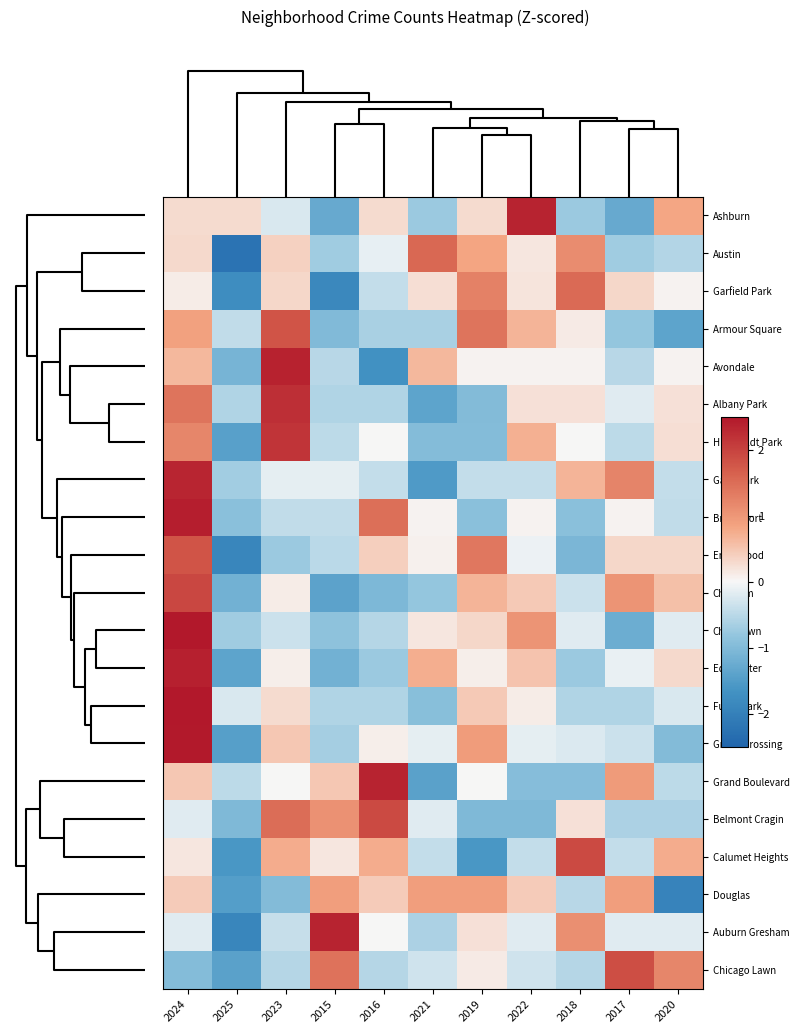

Reading left to right, what are all the values shown in this chart?

Ashburn: 2024=0.3	2025=0.3	2023=-0.2	2015=-1.3	2016=0.3	2021=-0.8	2019=0.3	2022=2.4	2018=-0.8	2017=-1.3	2020=0.8
Austin: 2024=0.3	2025=-2.2	2023=0.4	2015=-0.7	2016=-0.1	2021=1.6	2019=0.8	2022=0.2	2018=1.1	2017=-0.7	2020=-0.6
Garfield Park: 2024=0.1	2025=-1.8	2023=0.3	2015=-1.8	2016=-0.4	2021=0.3	2019=1.3	2022=0.2	2018=1.5	2017=0.3	2020=0.0
Armour Square: 2024=0.9	2025=-0.4	2023=1.8	2015=-1.0	2016=-0.6	2021=-0.6	2019=1.4	2022=0.7	2018=0.1	2017=-0.8	2020=-1.4
Avondale: 2024=0.6	2025=-1.1	2023=2.4	2015=-0.5	2016=-1.7	2021=0.6	2019=0.1	2022=0.1	2018=0.1	2017=-0.5	2020=0.1
Albany Park: 2024=1.4	2025=-0.6	2023=2.2	2015=-0.6	2016=-0.6	2021=-1.4	2019=-1.0	2022=0.2	2018=0.2	2017=-0.2	2020=0.2
Humboldt Park: 2024=1.2	2025=-1.4	2023=2.2	2015=-0.5	2016=0.0	2021=-1.0	2019=-1.0	2022=0.7	2018=0.0	2017=-0.5	2020=0.2
Gage Park: 2024=2.3	2025=-0.7	2023=-0.2	2015=-0.2	2016=-0.4	2021=-1.5	2019=-0.4	2022=-0.4	2018=0.7	2017=1.2	2020=-0.4
Bridgeport: 2024=2.4	2025=-0.9	2023=-0.4	2015=-0.4	2016=1.5	2021=0.0	2019=-0.9	2022=0.0	2018=-0.9	2017=0.0	2020=-0.4
Englewood: 2024=1.8	2025=-1.9	2023=-0.7	2015=-0.5	2016=0.4	2021=0.1	2019=1.4	2022=-0.1	2018=-1.1	2017=0.3	2020=0.3
Chatham: 2024=1.9	2025=-1.2	2023=0.1	2015=-1.4	2016=-1.0	2021=-0.8	2019=0.7	2022=0.4	2018=-0.4	2017=1.0	2020=0.6
Chinatown: 2024=2.6	2025=-0.7	2023=-0.4	2015=-0.9	2016=-0.5	2021=0.2	2019=0.3	2022=1.0	2018=-0.2	2017=-1.2	2020=-0.2
Edgewater: 2024=2.4	2025=-1.4	2023=0.1	2015=-1.2	2016=-0.7	2021=0.7	2019=0.1	2022=0.5	2018=-0.7	2017=-0.1	2020=0.3
Fuller Park: 2024=2.9	2025=-0.2	2023=0.3	2015=-0.6	2016=-0.6	2021=-0.9	2019=0.5	2022=0.1	2018=-0.6	2017=-0.6	2020=-0.2
Grand Crossing: 2024=2.5	2025=-1.4	2023=0.5	2015=-0.7	2016=0.1	2021=-0.1	2019=0.9	2022=-0.1	2018=-0.2	2017=-0.4	2020=-1.0
Grand Boulevard: 2024=0.5	2025=-0.5	2023=0.0	2015=0.5	2016=2.3	2021=-1.4	2019=0.0	2022=-0.9	2018=-0.9	2017=0.9	2020=-0.5
Belmont Cragin: 2024=-0.2	2025=-1.0	2023=1.5	2015=1.1	2016=1.9	2021=-0.2	2019=-1.0	2022=-1.0	2018=0.2	2017=-0.6	2020=-0.6
Calumet Heights: 2024=0.2	2025=-1.6	2023=0.7	2015=0.2	2016=0.7	2021=-0.4	2019=-1.6	2022=-0.4	2018=1.9	2017=-0.4	2020=0.7
Douglas: 2024=0.4	2025=-1.5	2023=-1.0	2015=0.9	2016=0.4	2021=0.9	2019=0.9	2022=0.4	2018=-0.5	2017=0.9	2020=-1.9
Auburn Gresham: 2024=-0.2	2025=-1.9	2023=-0.4	2015=2.4	2016=0.0	2021=-0.6	2019=0.2	2022=-0.2	2018=1.1	2017=-0.2	2020=-0.2
Chicago Lawn: 2024=-1.0	2025=-1.4	2023=-0.5	2015=1.4	2016=-0.5	2021=-0.3	2019=0.1	2022=-0.3	2018=-0.5	2017=1.9	2020=1.2